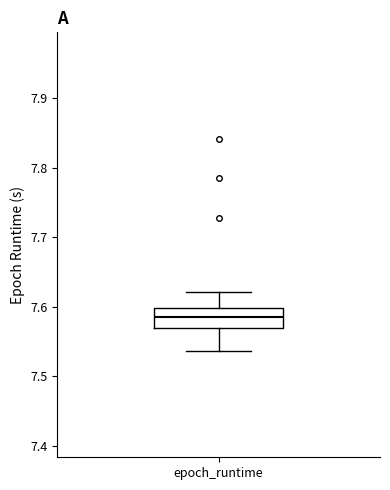

Transcribe this box plot: give where the median line is, the range the box spans, and where the two whiskers end, as read against the y-axis. The values are not printed on the chart, so give them approximately, as read against the axis.

median 7.58, box 7.57 to 7.60, whiskers 7.54 to 7.62